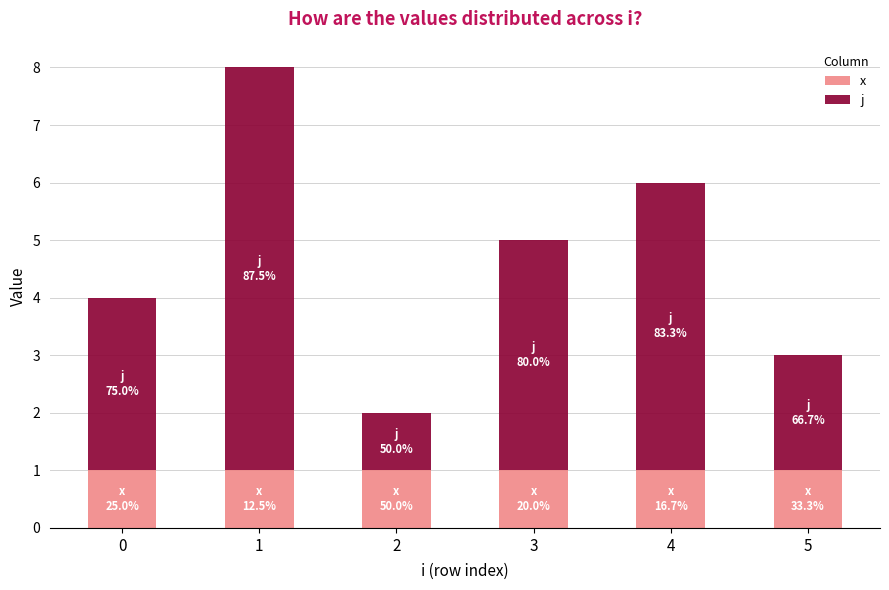

The x series shows 0 at 0. True or false?

False